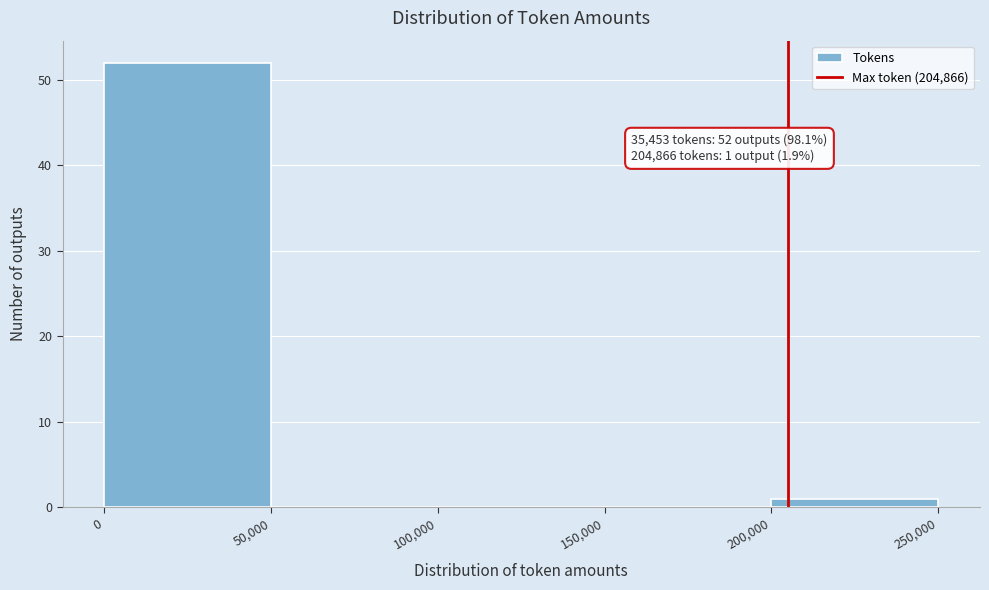

Over which range of the x-axis is the bar tallest?

0 to 50,000